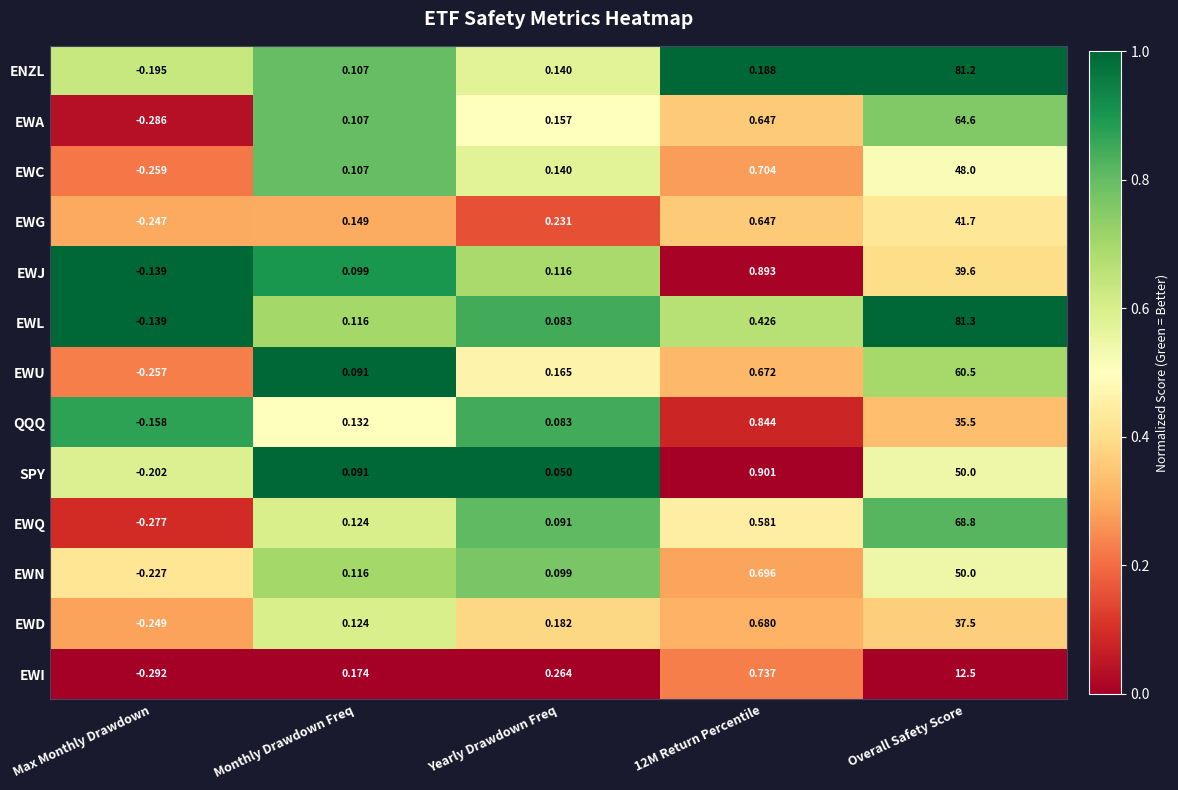

Where does the EWN series first go above 0?

Monthly Drawdown Freq